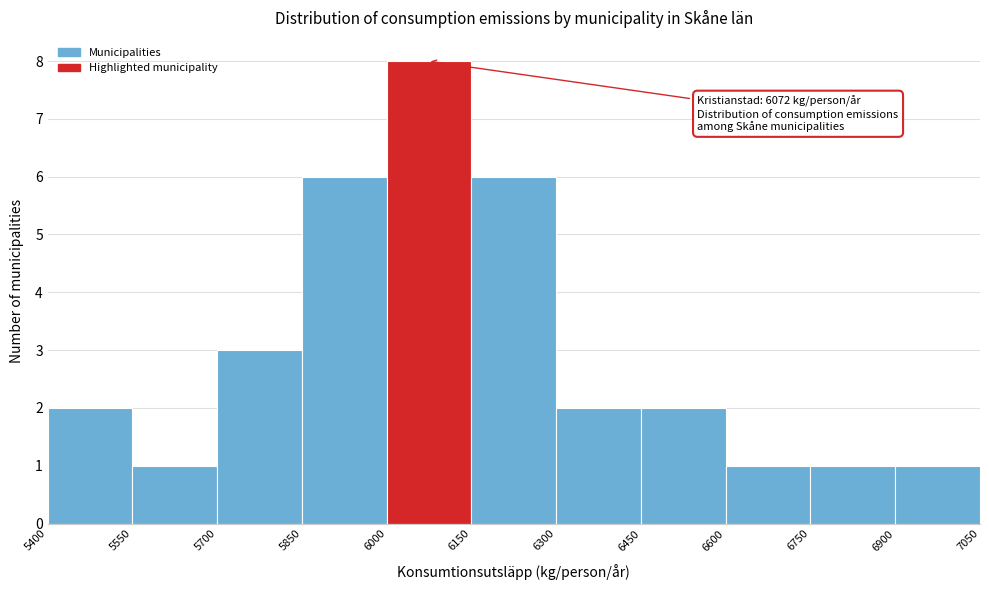

Which range on the x-axis has the tallest bar?

6000 to 6150